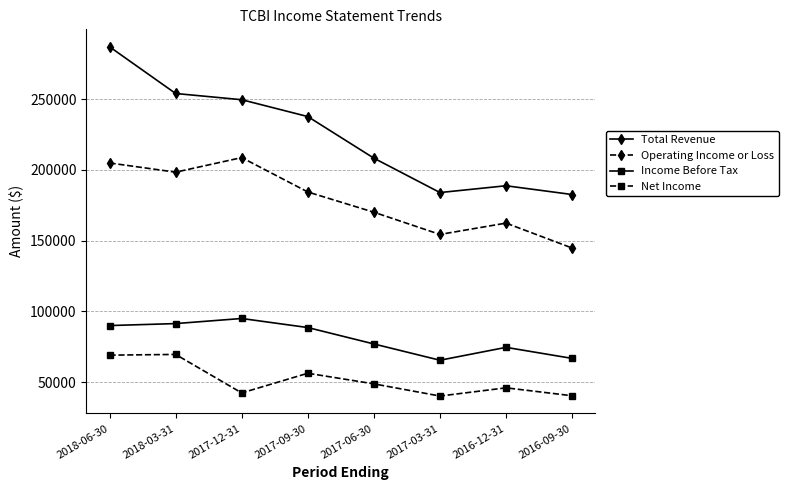

Where does the Income Before Tax series first go above 88500?

2018-06-30